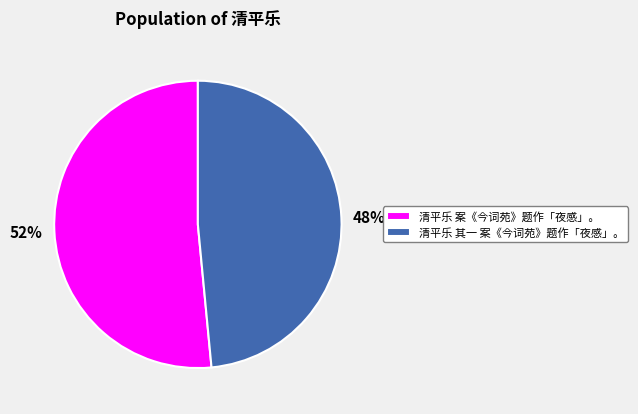

How many segments does this pie chart have?

2